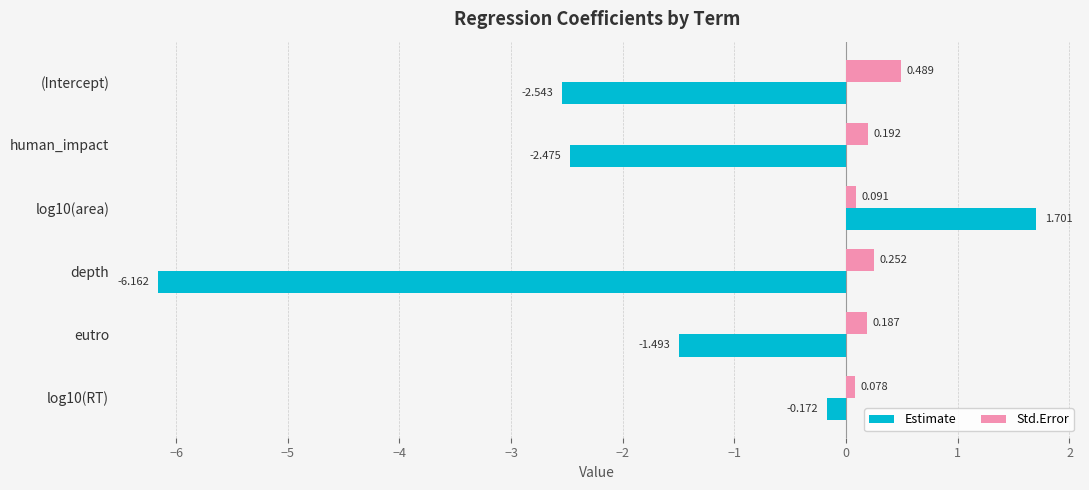

Which series changed the most between human_impact and depth?

Estimate